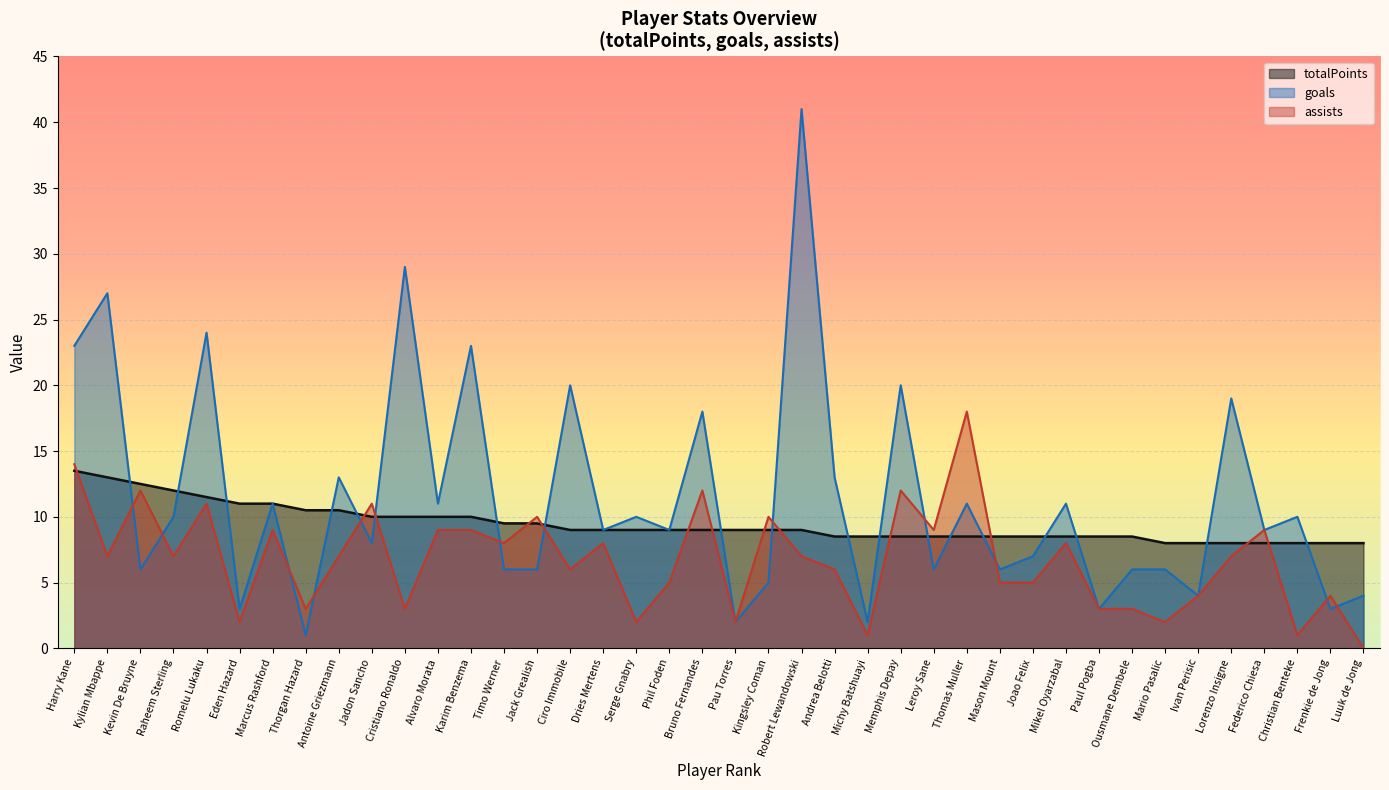

How many data points in totalPoints are less than 9?

17